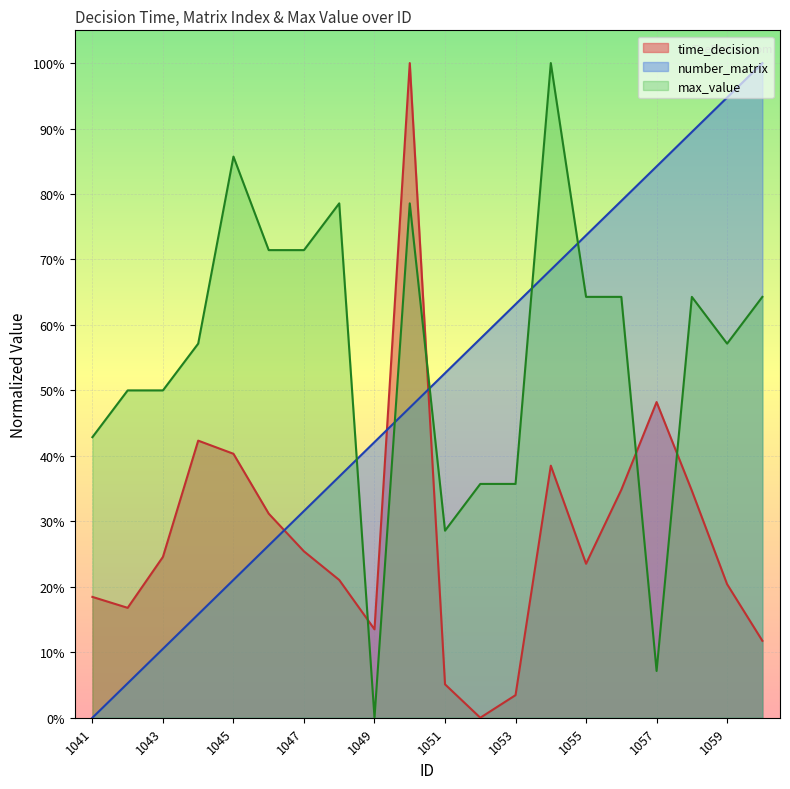

What is the difference between the highest and lowest values at 1056?

0.4